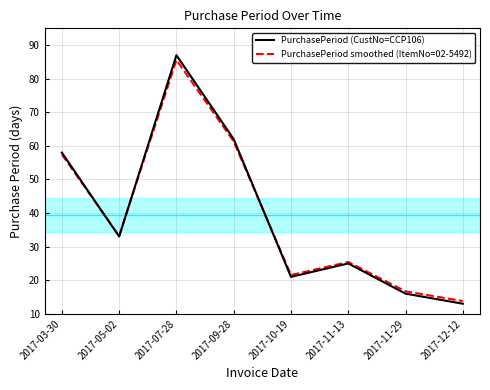

The value of PurchasePeriod (CustNo=CCP106) at 2017-05-02 is 33.0. True or false?

True